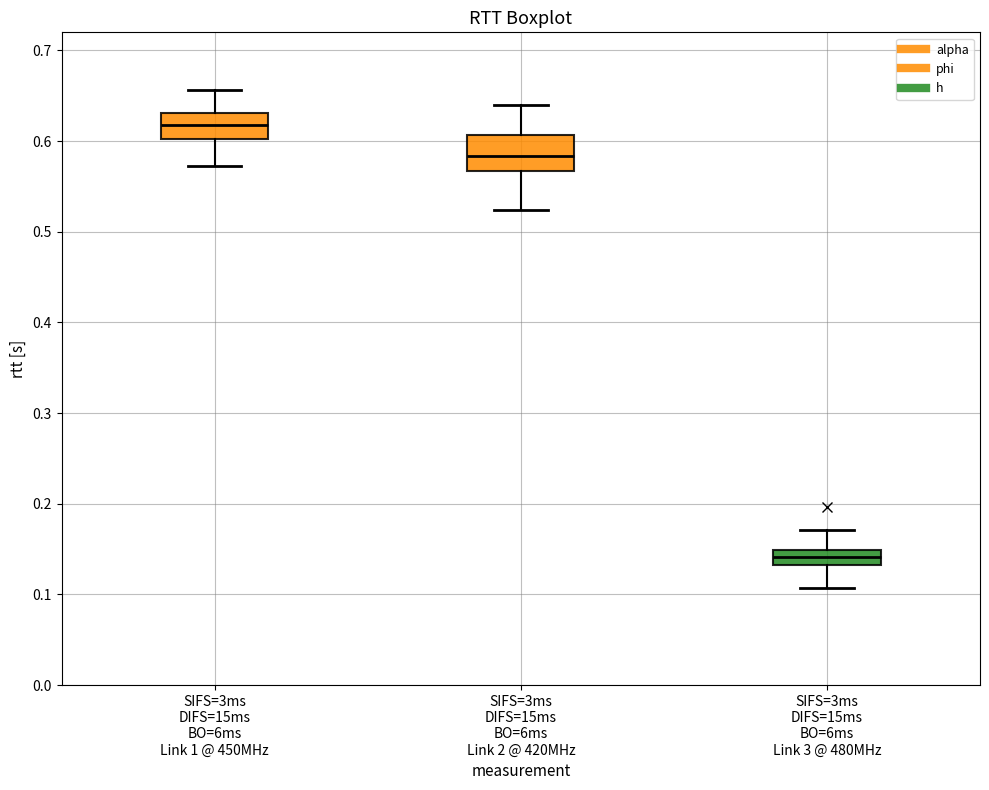

Reading left to right, read every box against the y-axis: the position of its median line, the range the box covers, and the ends of its whiskers. The values are not printed on the chart, so give them approximately, as read against the axis.

SIFS=3ms DIFS=15ms BO=6ms Link 1 @ 450MHz: median 0.62, box 0.60 to 0.63, whiskers 0.57 to 0.66
SIFS=3ms DIFS=15ms BO=6ms Link 2 @ 420MHz: median 0.58, box 0.57 to 0.61, whiskers 0.52 to 0.64
SIFS=3ms DIFS=15ms BO=6ms Link 3 @ 480MHz: median 0.14, box 0.13 to 0.15, whiskers 0.11 to 0.17